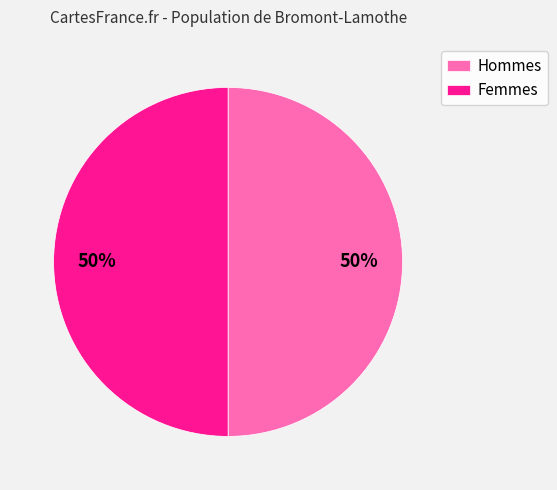

Combined, do Femmes and Hommes account for over 50%?

Yes